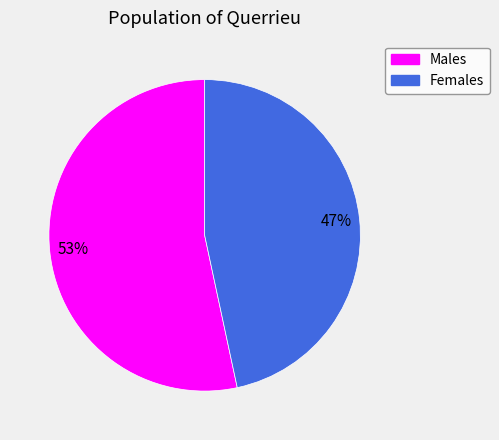

Which category has the smallest portion of the pie?

Females